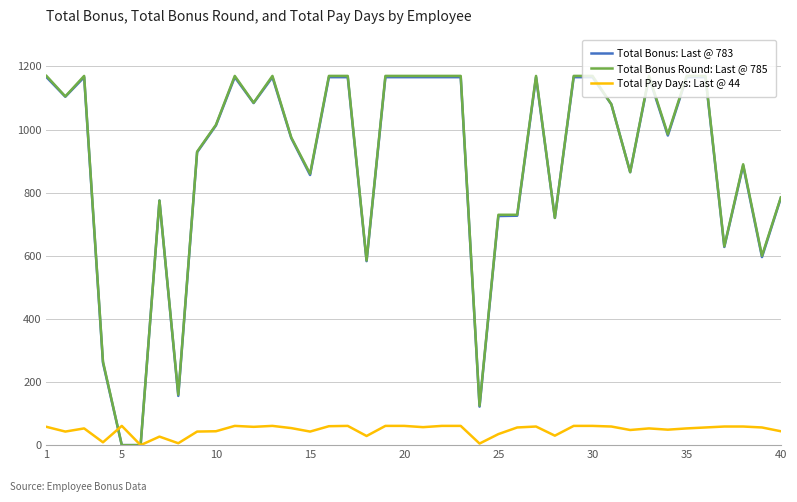

What is the maximum value for Total Pay Days: Last @ 44?

61